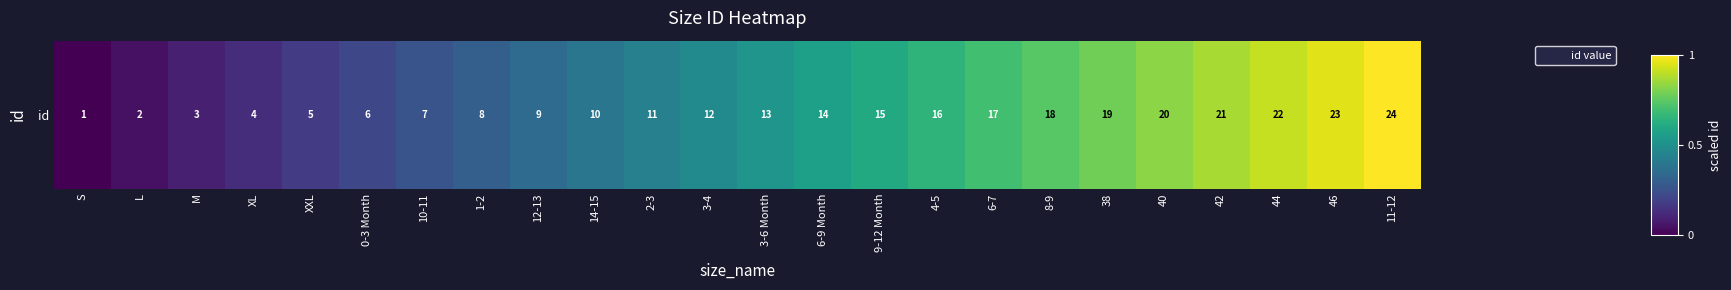

Reading left to right, extract all data points from this chart.

0.0	0.0	0.1	0.1	0.2	0.2	0.3	0.3	0.3	0.4	0.4	0.5	0.5	0.6	0.6	0.7	0.7	0.7	0.8	0.8	0.9	0.9	1.0	1.0